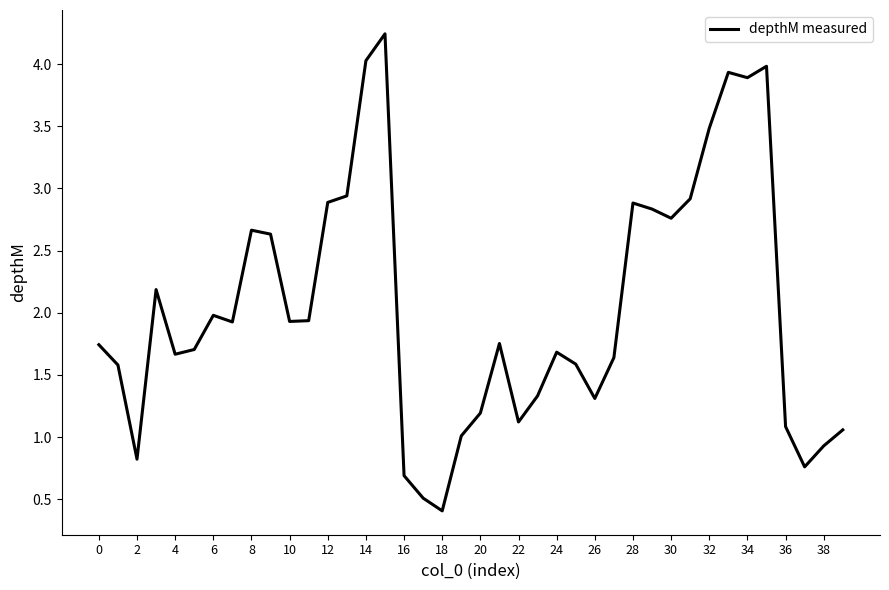

What is the difference between the maximum and minimum values?

3.8